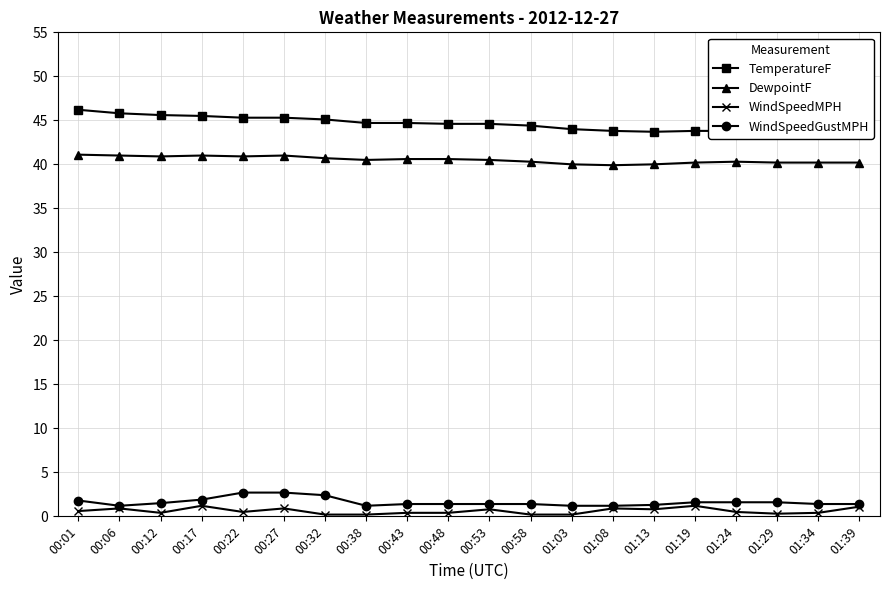

The WindSpeedGustMPH series shows 1.6 at 01:19. True or false?

True